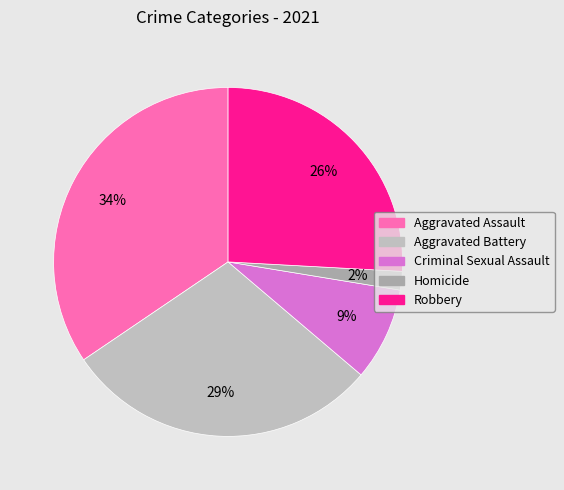

The Criminal Sexual Assault slice represents 16% of the pie. True or false?

False